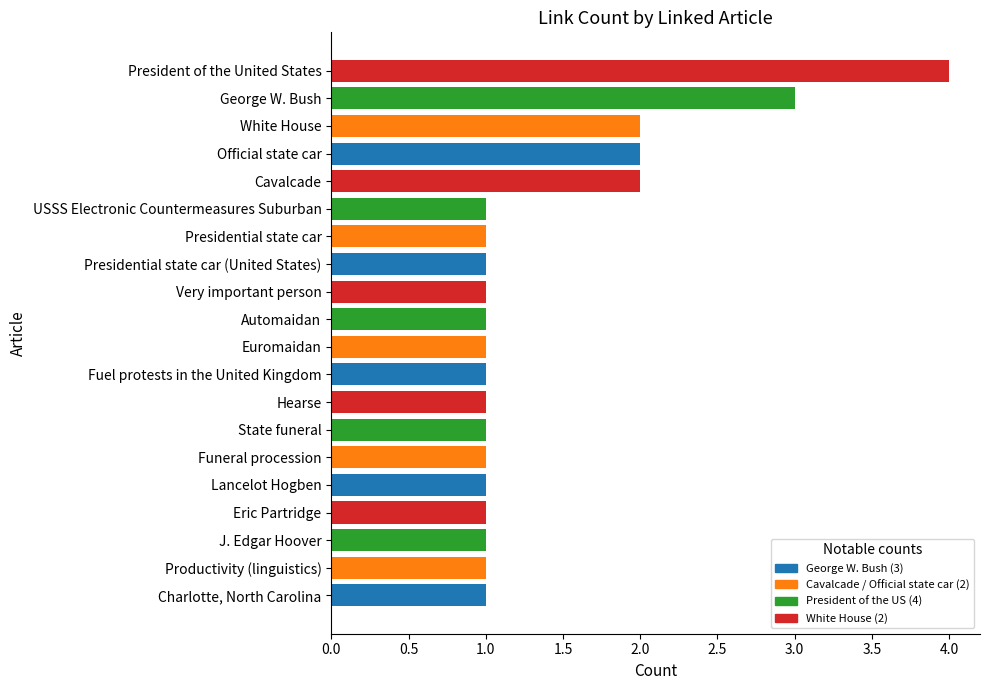

What is the average value?

1